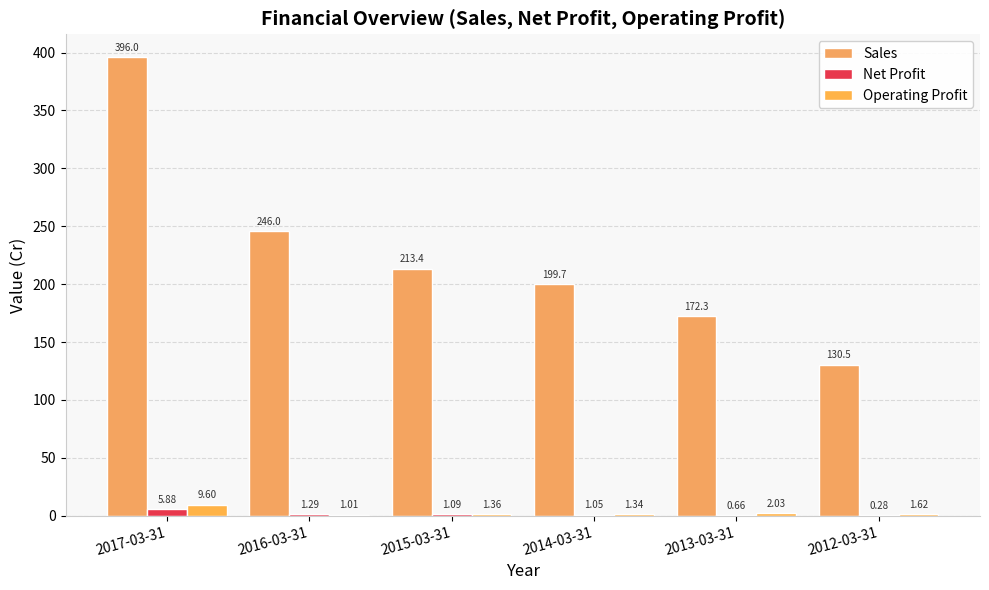

What is the lowest value of the Sales series?

130.5